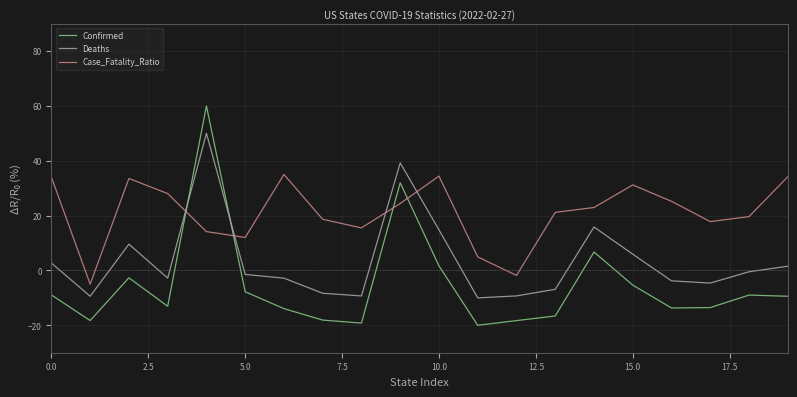

Which series ends up on top after the final intersection of Deaths and Case_Fatality_Ratio?

Case_Fatality_Ratio